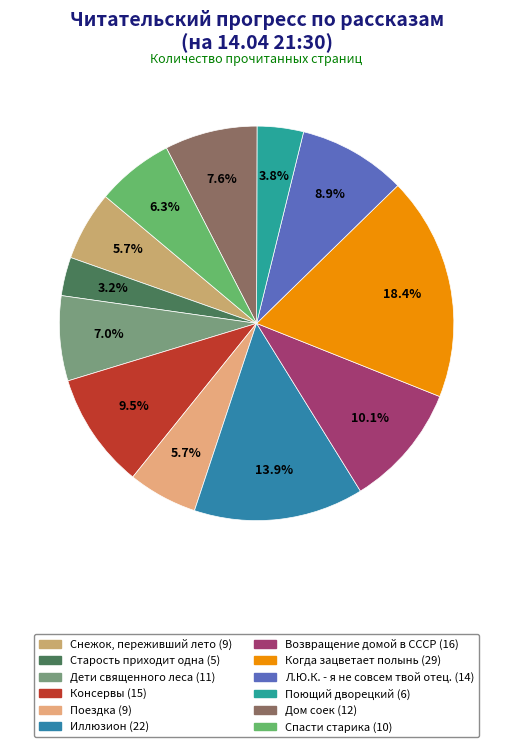

What is the smallest slice in the pie chart?

Старость приходит одна